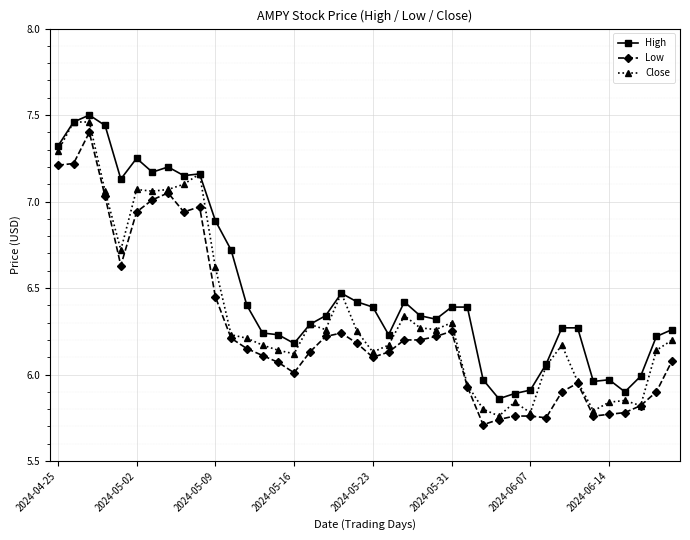

True or false: Low and High cross at least once.

False